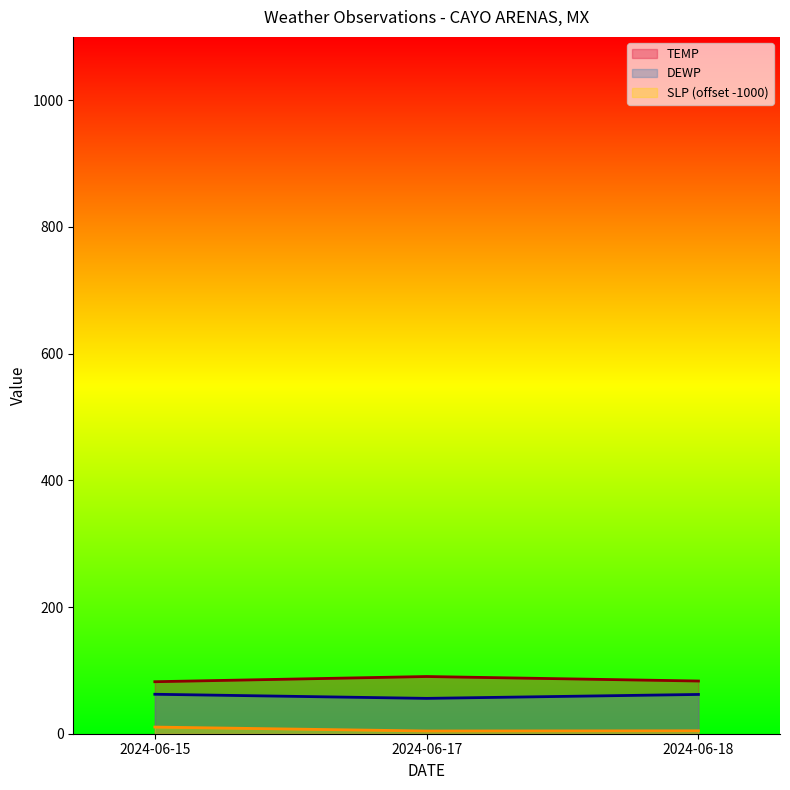

Reading left to right, what are all the values shown in this chart?

TEMP: 82.1	90.3	83.2
DEWP: 62.3	55.8	62.0
SLP: 10.5	4.3	4.6